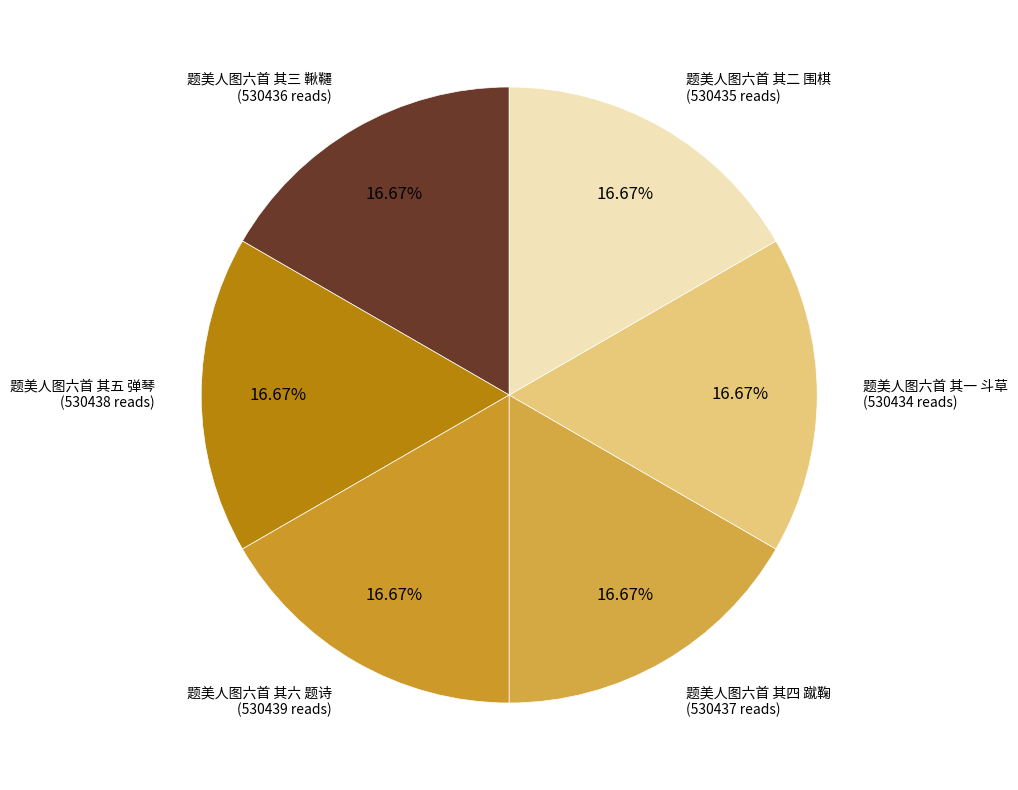

Does 题美人图六首 其六 题诗 represent more than half of the total?

No